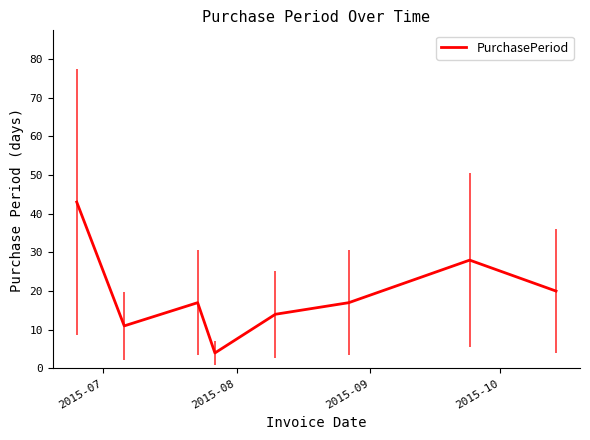

What is the difference between the maximum and minimum values?

39